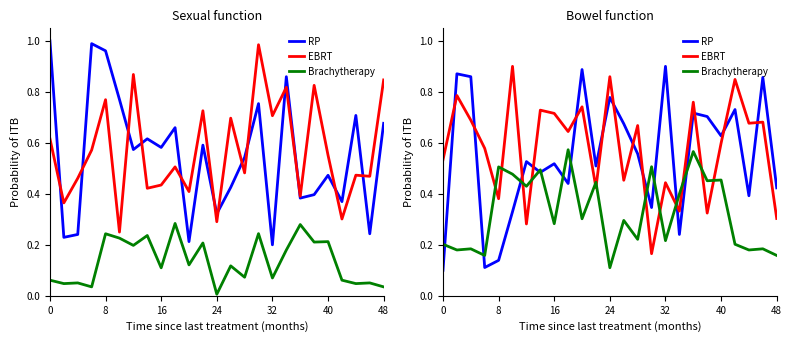

The Brachytherapy series shows 0.1 at 0. True or false?

False